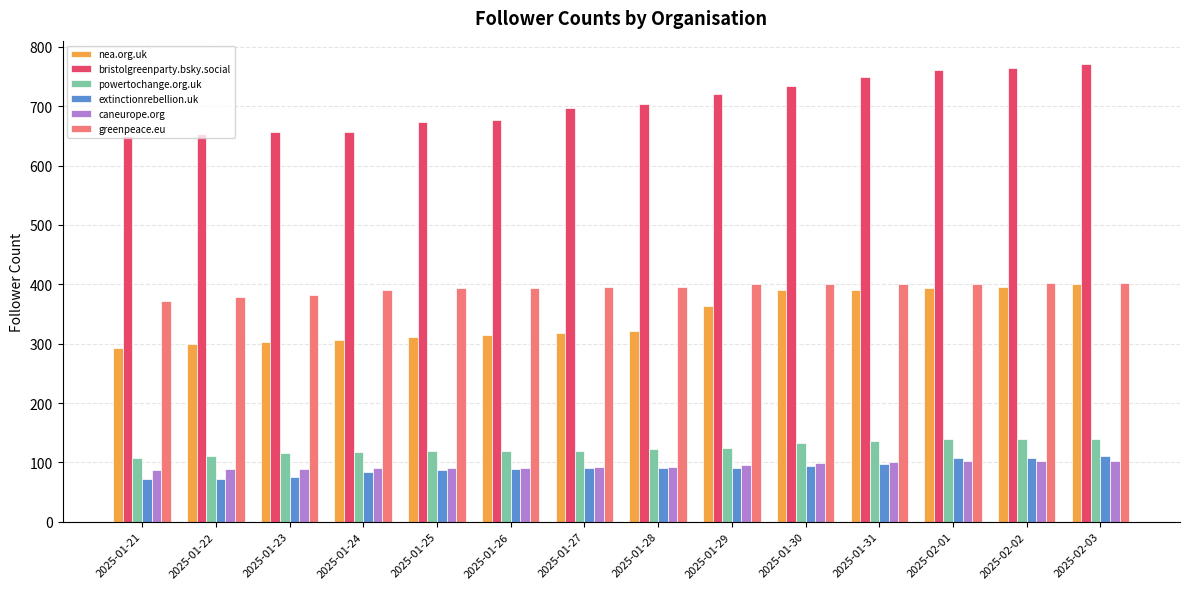

Which category has the highest value across all series?

2025-02-03